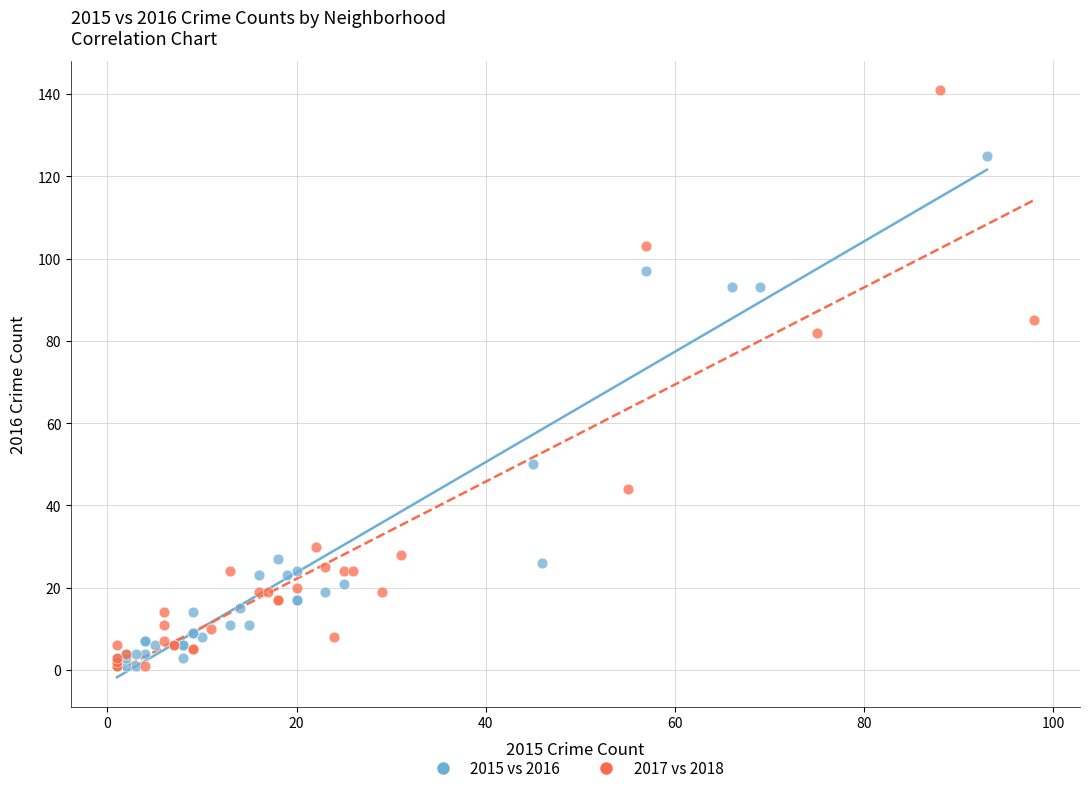

Which series reaches the maximum Y coordinate?

2017 vs 2018